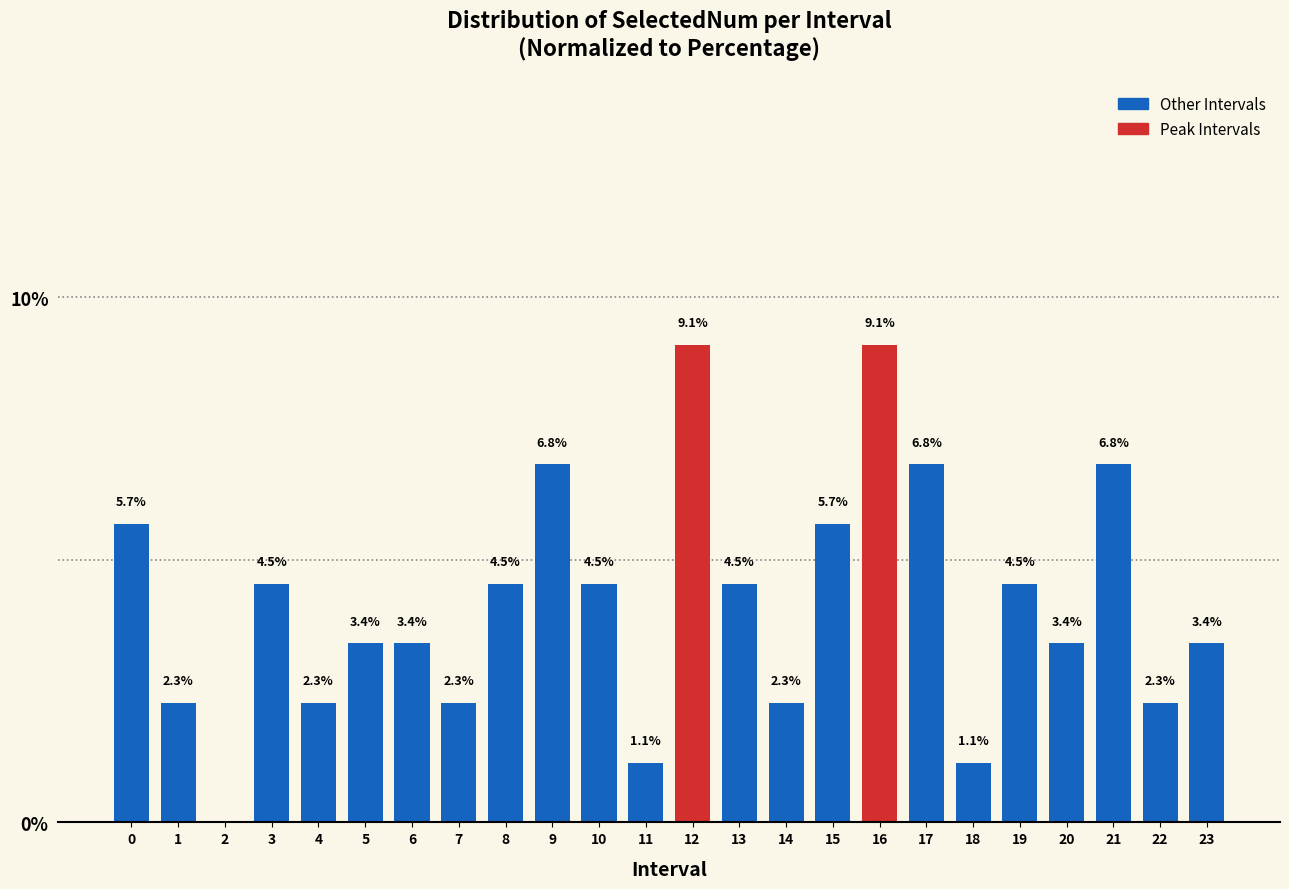

Reading right to left, transcribe all the data shown in this chart.

23=3.4	22=2.3	21=6.8	20=3.4	19=4.5	18=1.1	17=6.8	16=9.1	15=5.7	14=2.3	13=4.5	12=9.1	11=1.1	10=4.5	9=6.8	8=4.5	7=2.3	6=3.4	5=3.4	4=2.3	3=4.5	2=0.0	1=2.3	0=5.7